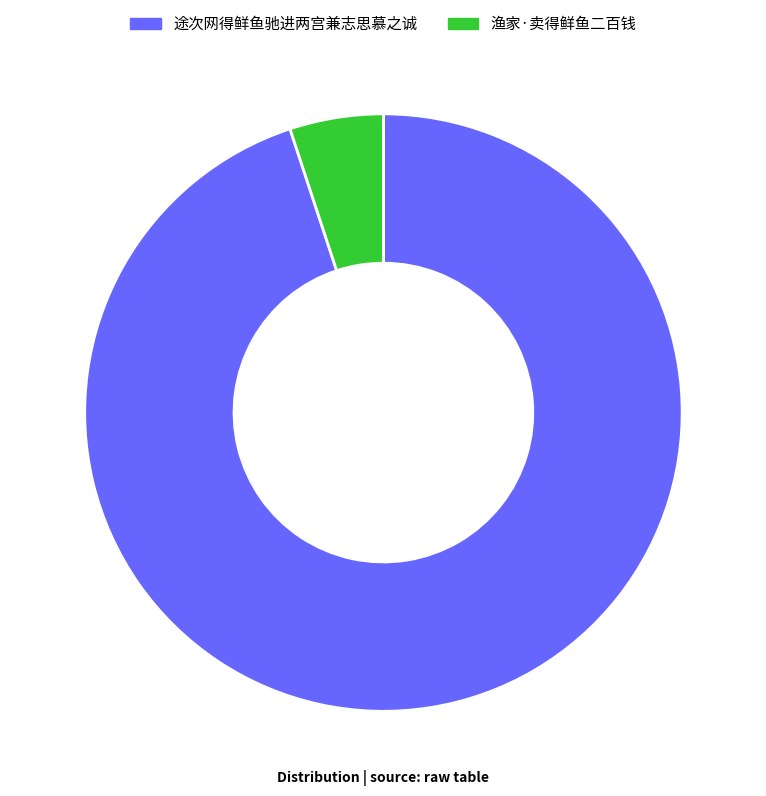

What is the ratio of the value at 途次网得鲜鱼驰进两宫兼志思慕之诚 to the value at 渔家·卖得鲜鱼二百钱?

18.8